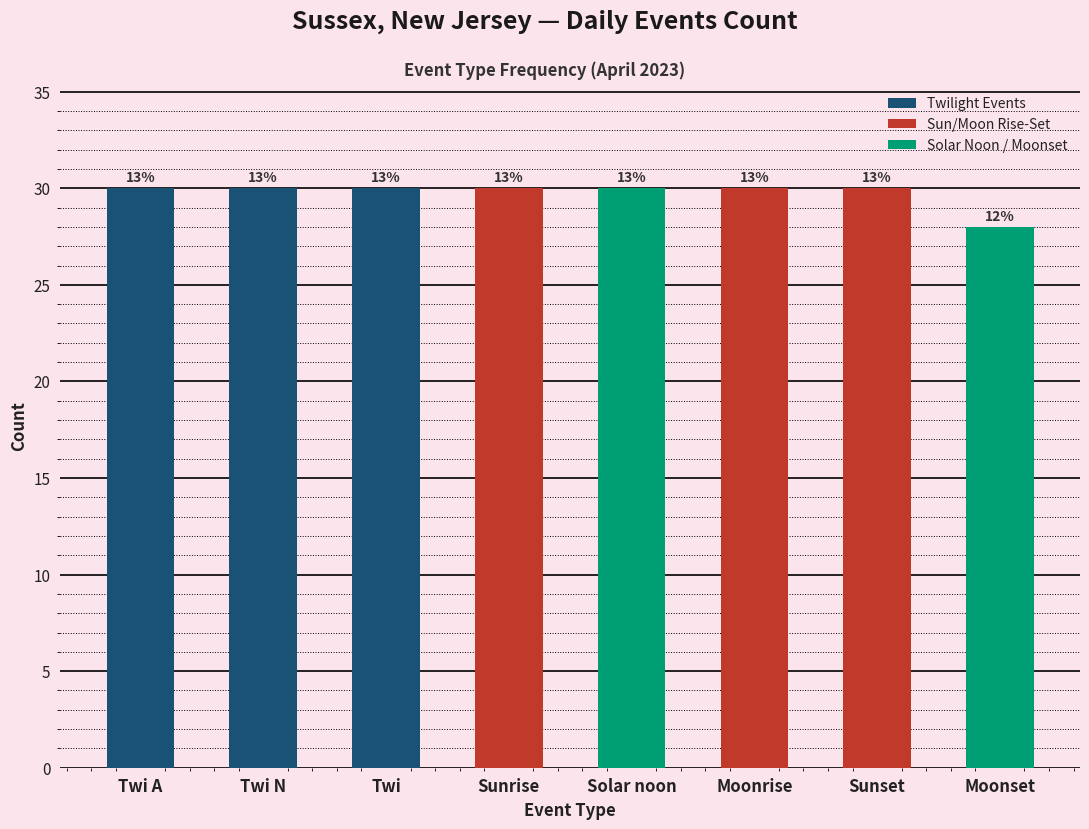

How many bars are there in total?

8